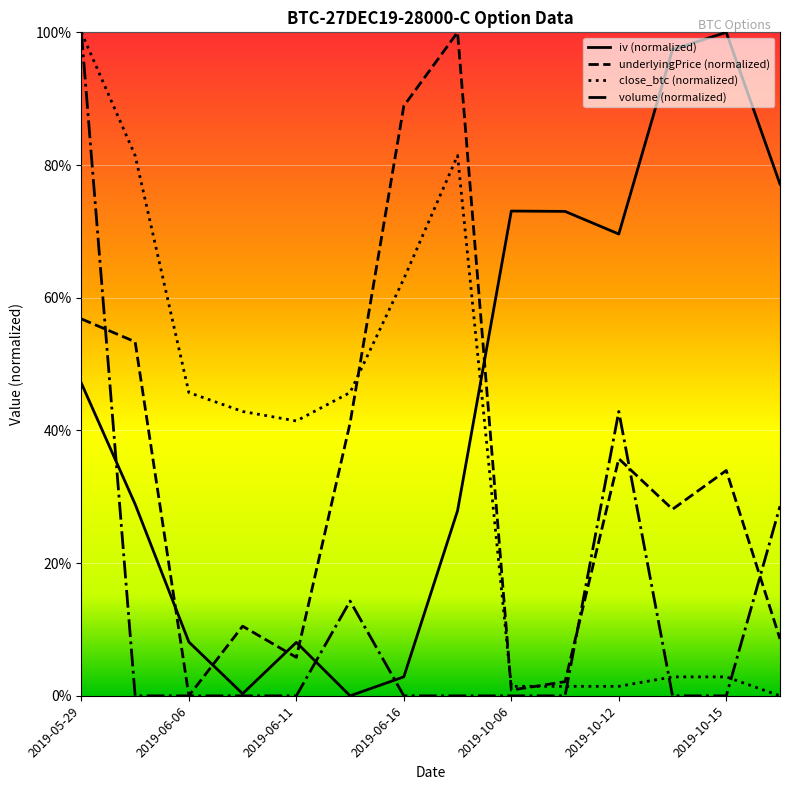

The underlyingPrice (normalized) series shows 100.0 at 7. True or false?

True